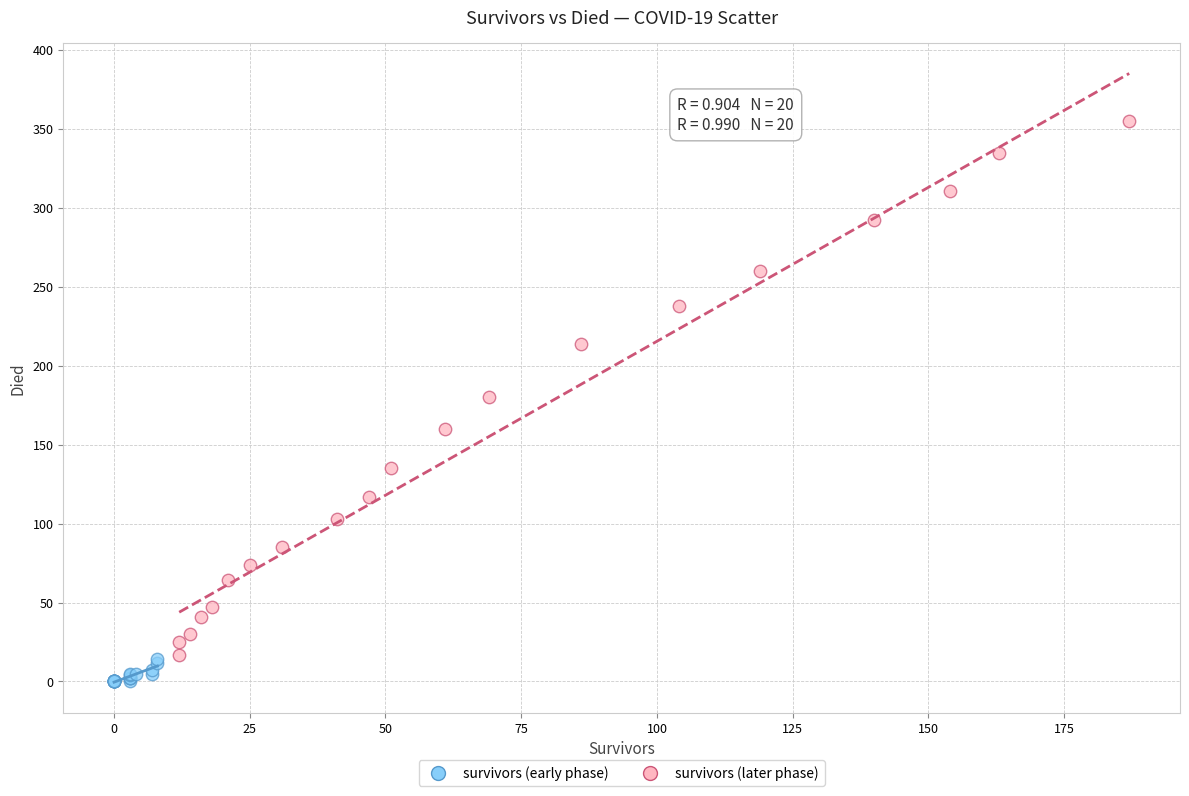

Which series contains the lowest Y value?

survivors (early phase)